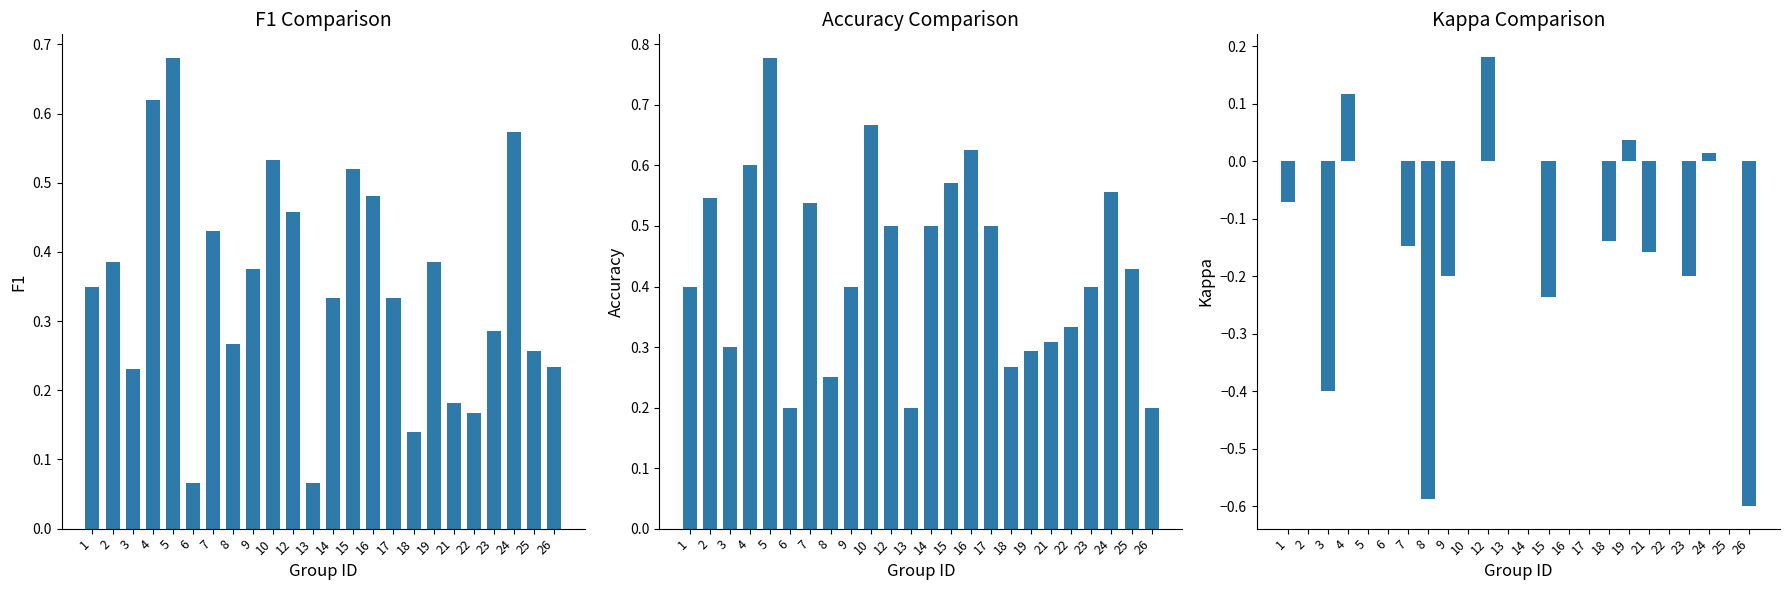

How many bars are there in each group?

3